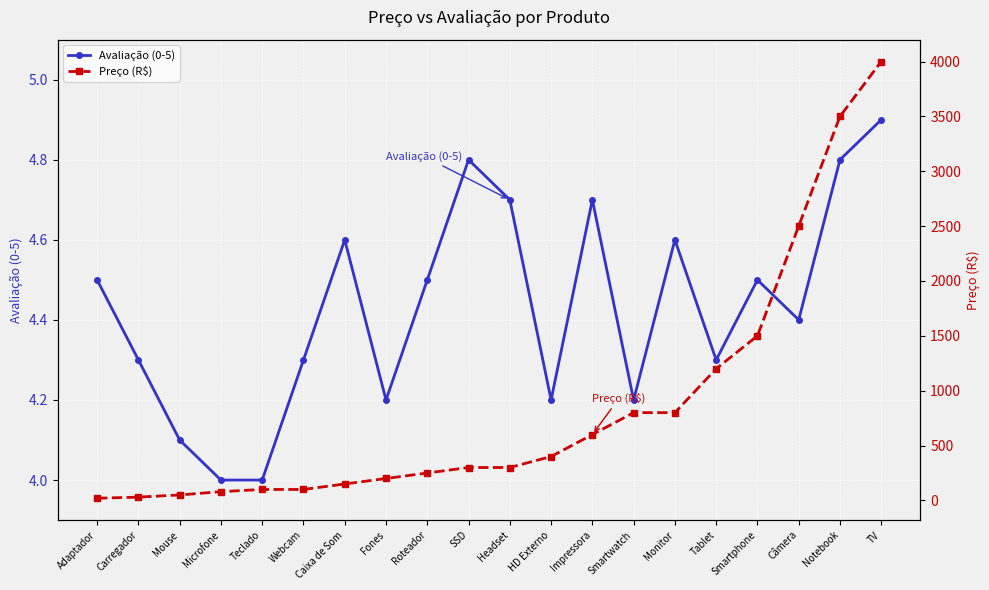

What is the label of the 13th point from the left?

Impressora